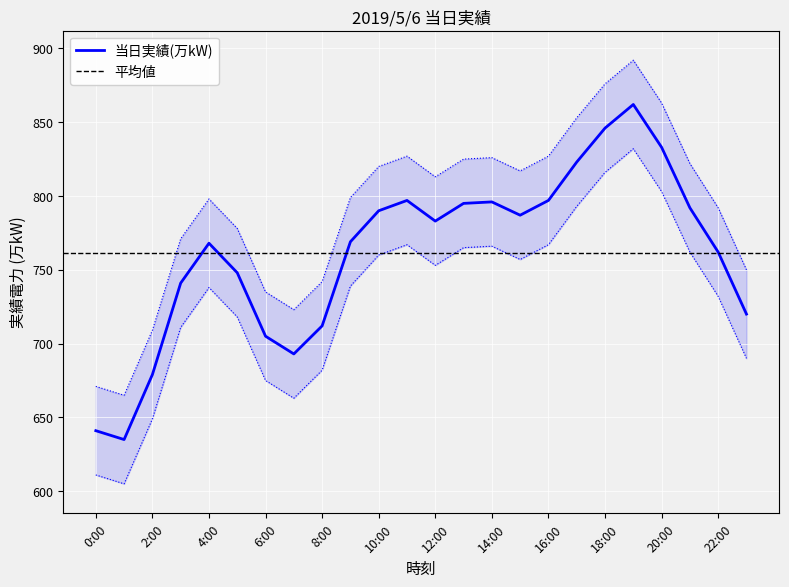

Read the value at 1:00.

635